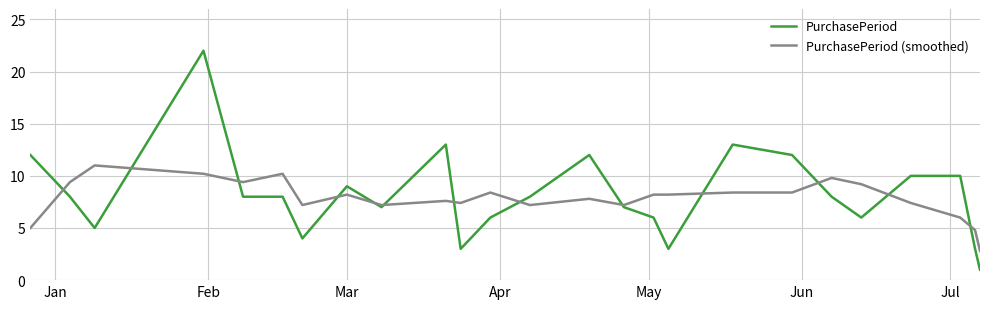

What is the minimum value shown in the chart?

1.0